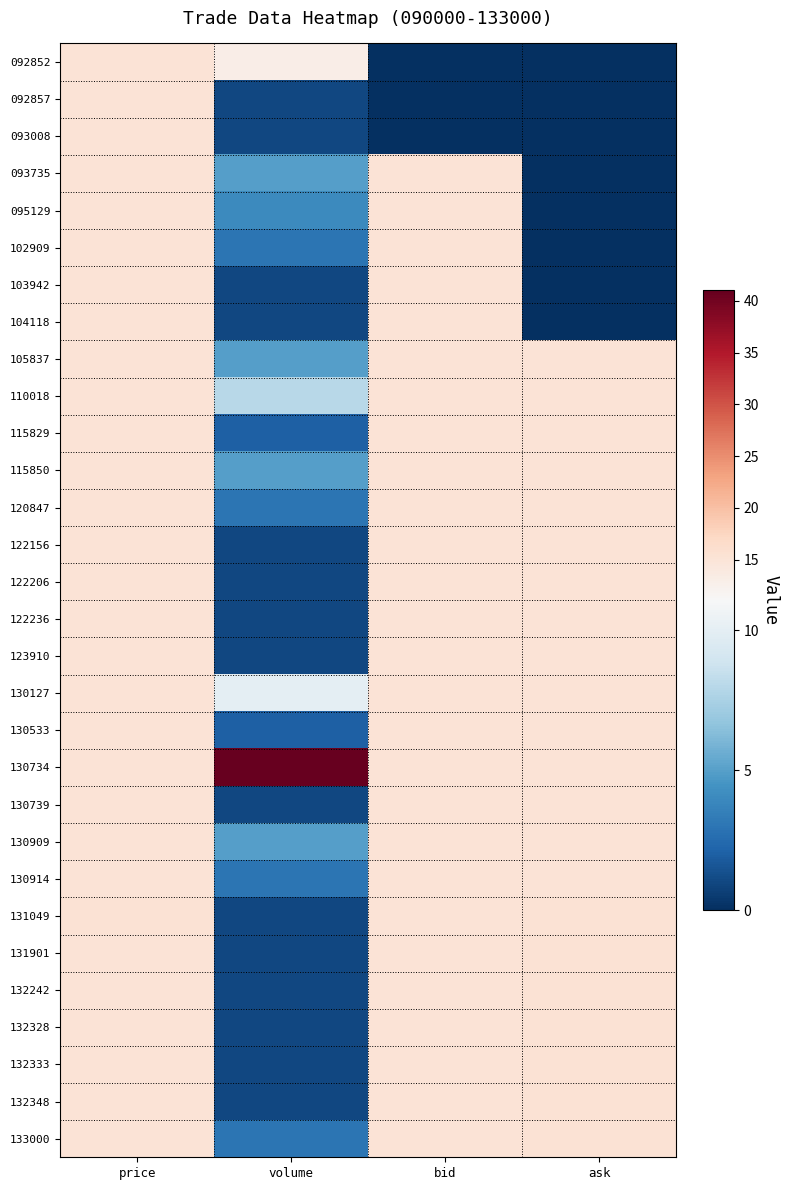

List the series in order of their peak value, lowest first.

092852, 092857, 093008, 093735, 104118, 105837, 110018, 095129, 102909, 103942, 115829, 115850, 120847, 122156, 122206, 122236, 123910, 130127, 130533, 130739, 130909, 130914, 131049, 131901, 132242, 132328, 132333, 132348, 133000, 130734